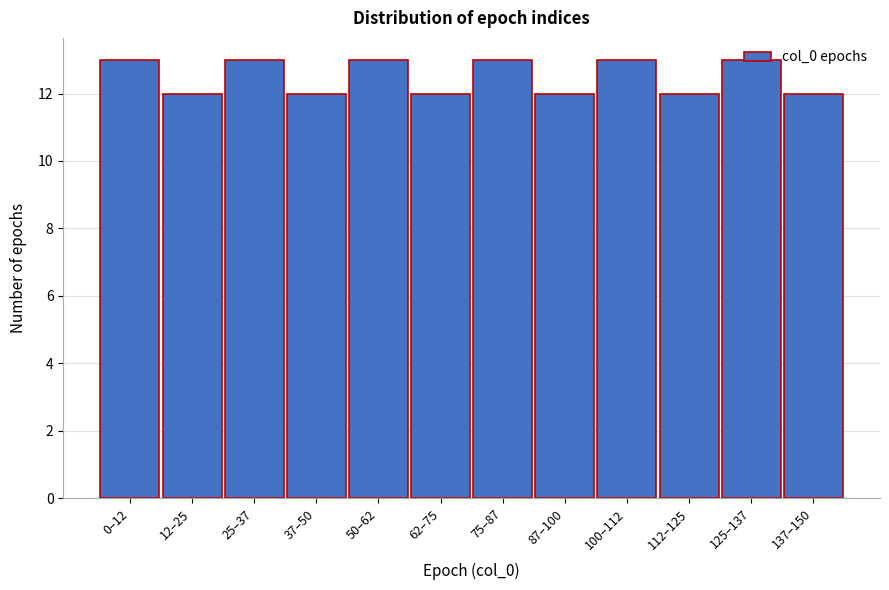

Between 75–87 and 62–75, which is larger?

75–87